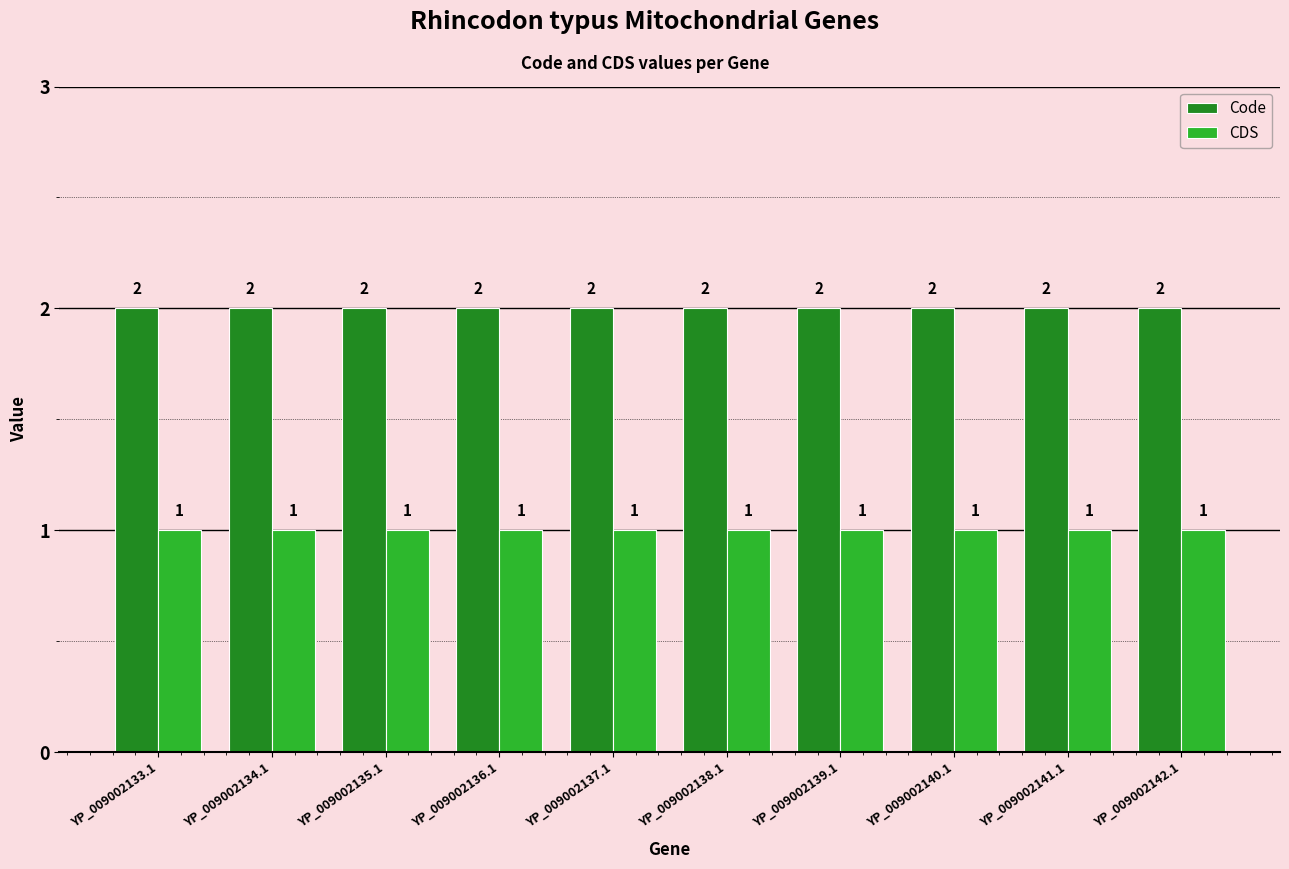

What is the sum of the CDS values at YP_009002140.1 and YP_009002139.1?

2